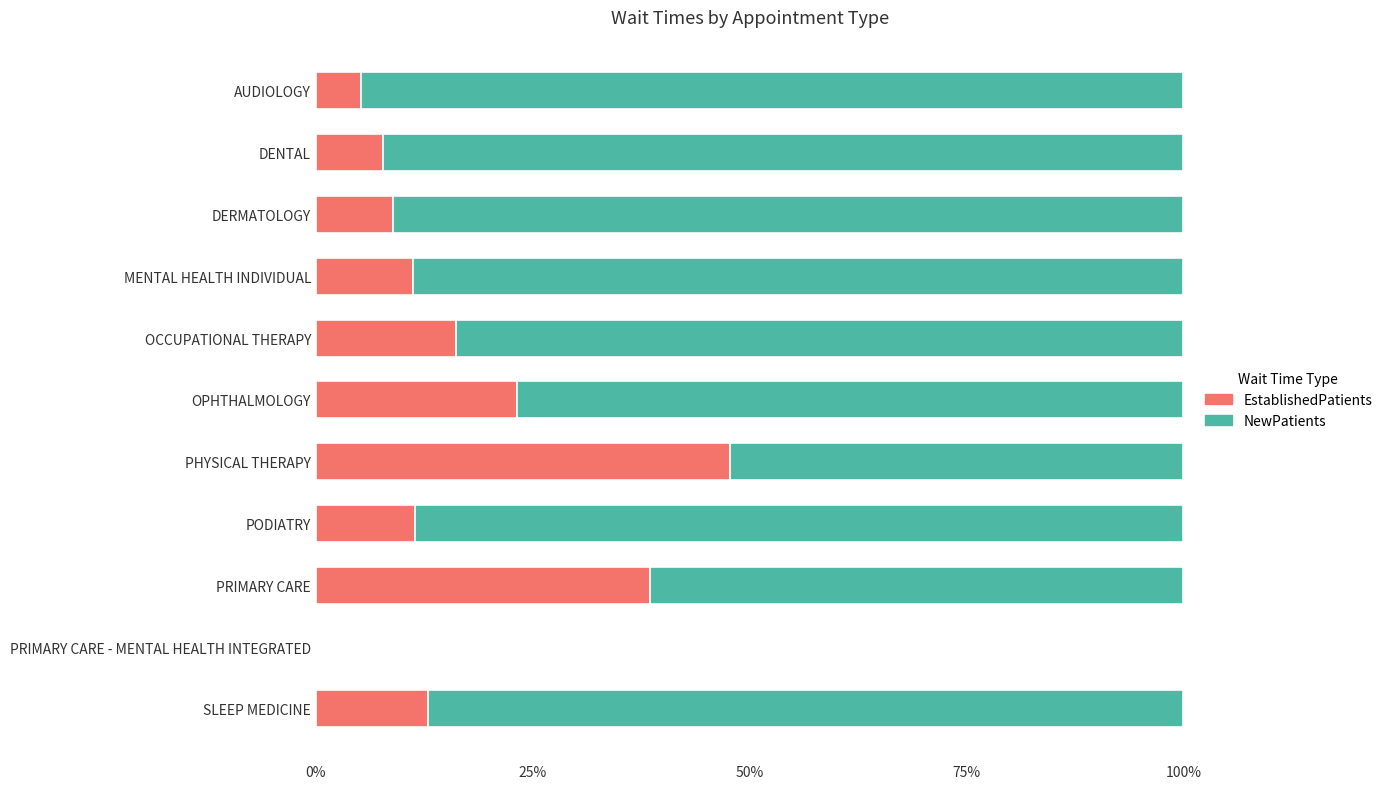

What is the sum of all EstablishedPatients values?

182.9